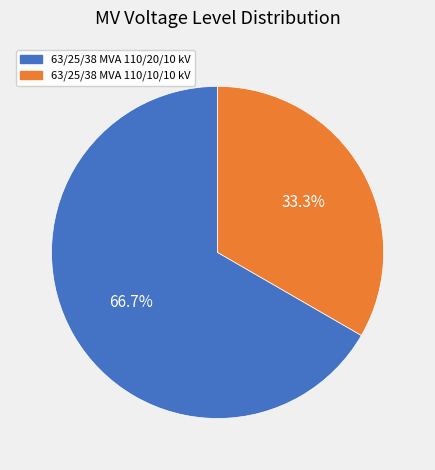

To the nearest percent, what portion does 63/25/38 MVA 110/10/10 kV represent?

33%